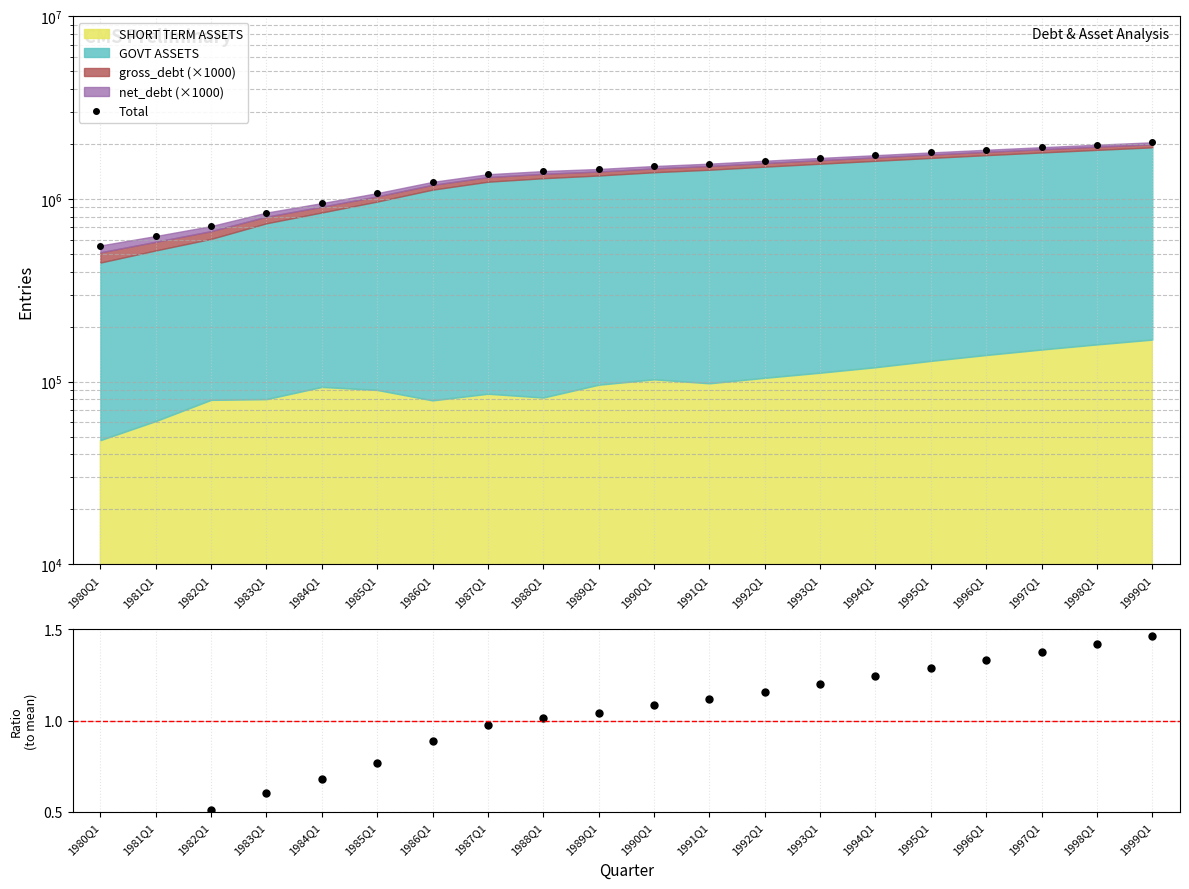

List the labels in order of Total value, smallest first.

1980Q1, 1981Q1, 1982Q1, 1983Q1, 1984Q1, 1985Q1, 1986Q1, 1987Q1, 1988Q1, 1989Q1, 1990Q1, 1991Q1, 1992Q1, 1993Q1, 1994Q1, 1995Q1, 1996Q1, 1997Q1, 1998Q1, 1999Q1